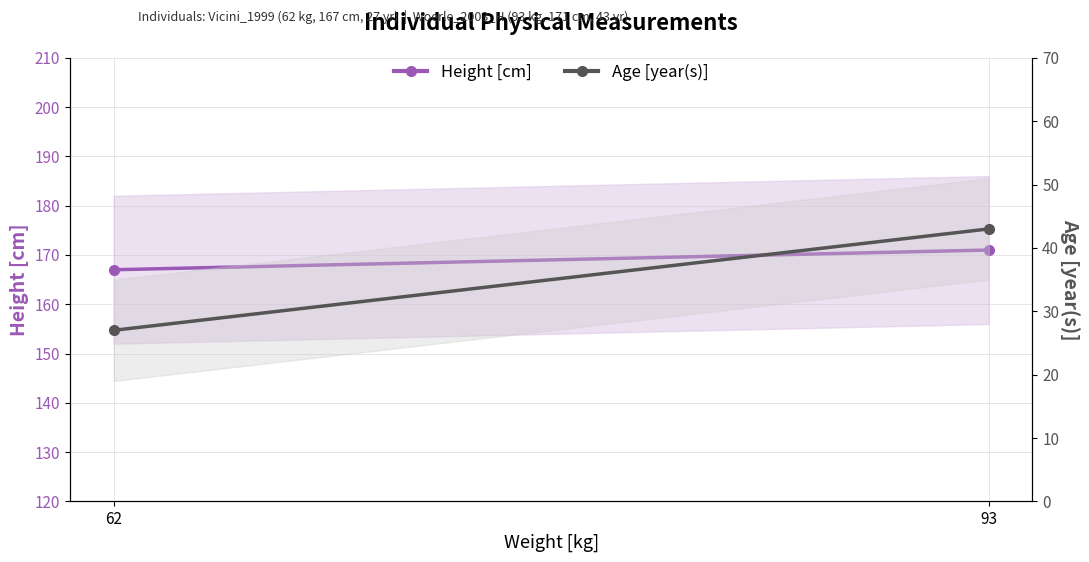

How many Height [cm] values are between 167 and 171?

2